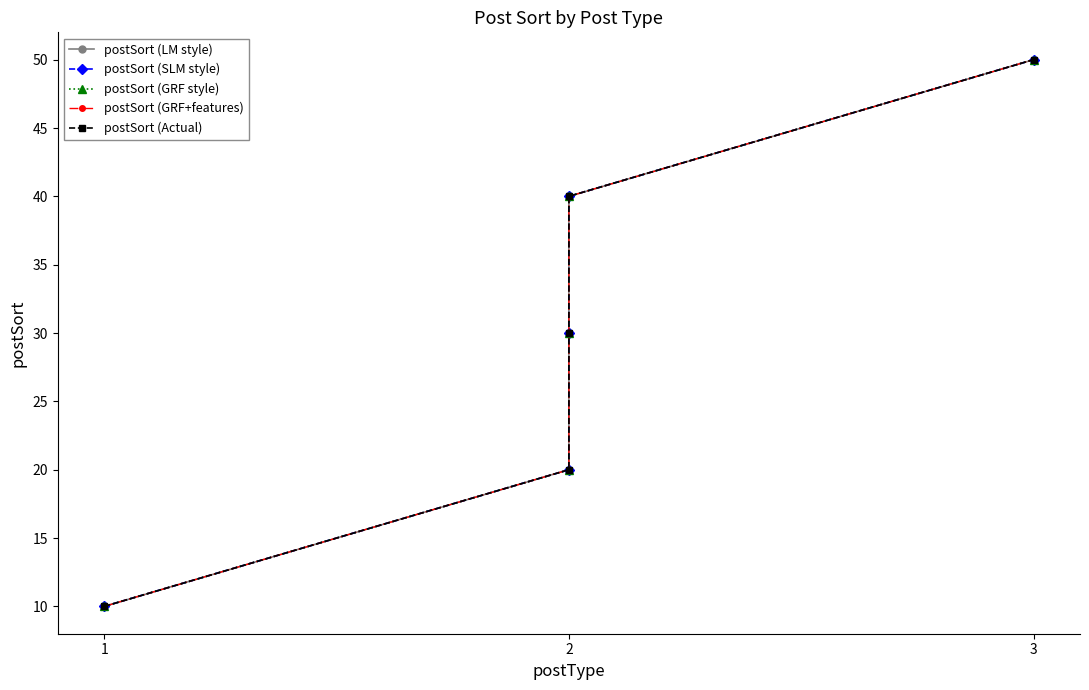

Is the value of postSort (GRF style) at 2 greater than the value of postSort (SLM style) at 2?

No